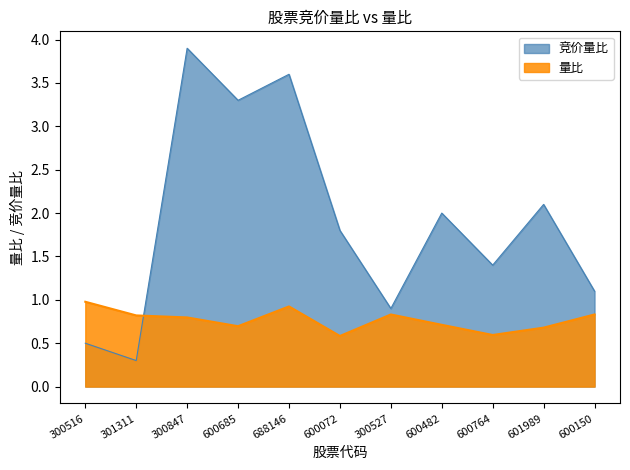

How many intersections are there between 量比 and 竞价量比?

1